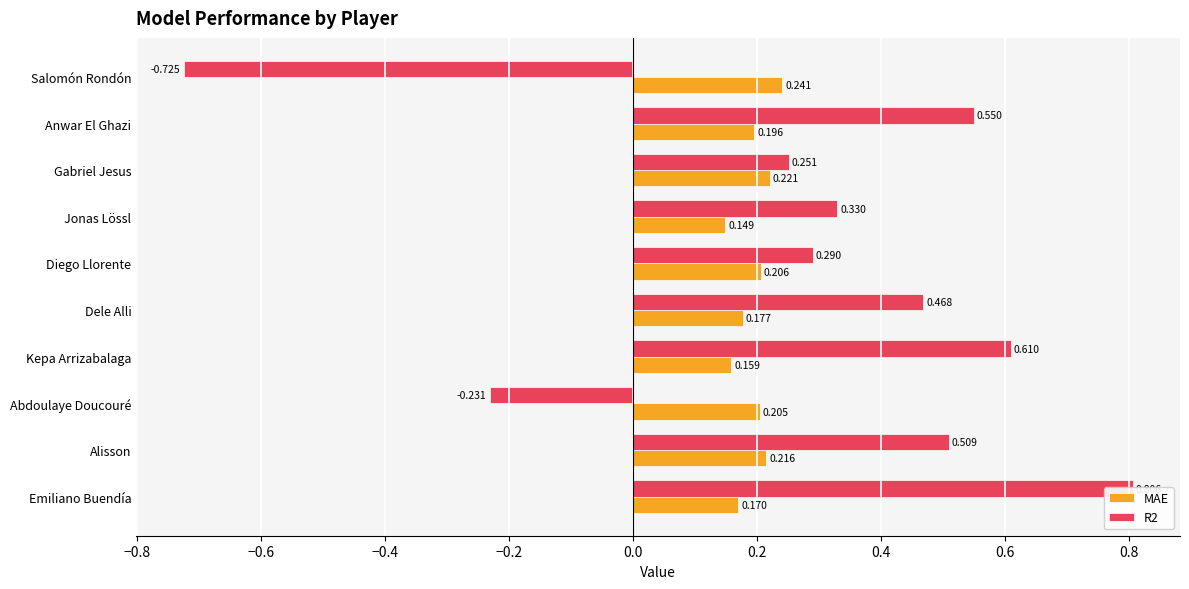

Does the chart contain stacked bars?

No